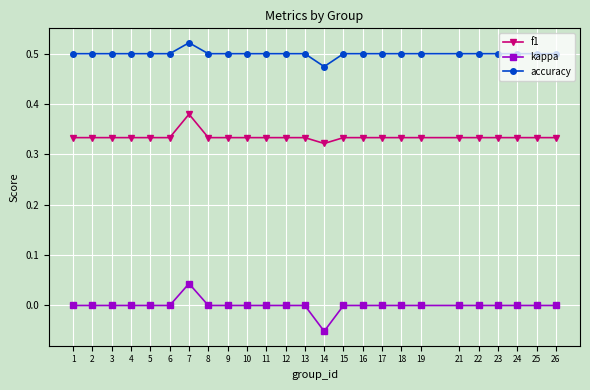

Which series has the largest range (max minus min)?

kappa